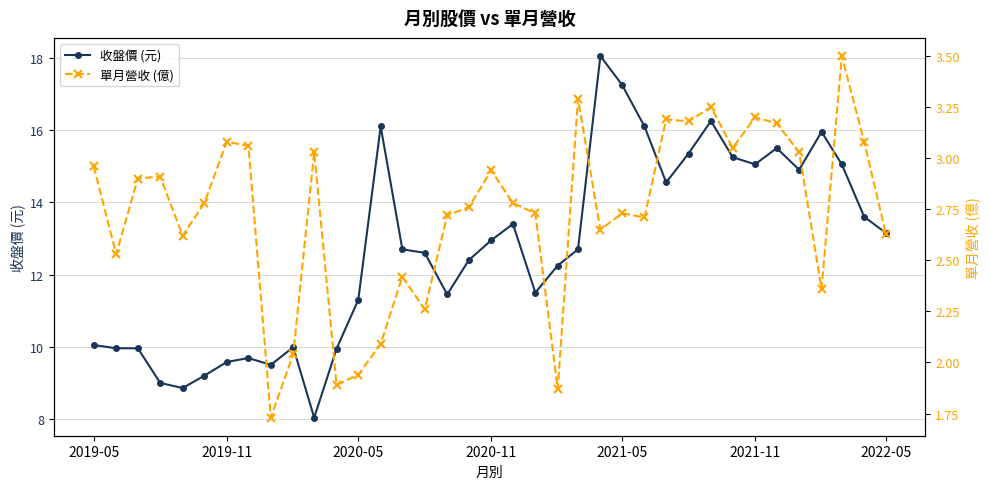

True or false: 收盤價 (元) and 單月營收 (億) intersect in this chart.

False